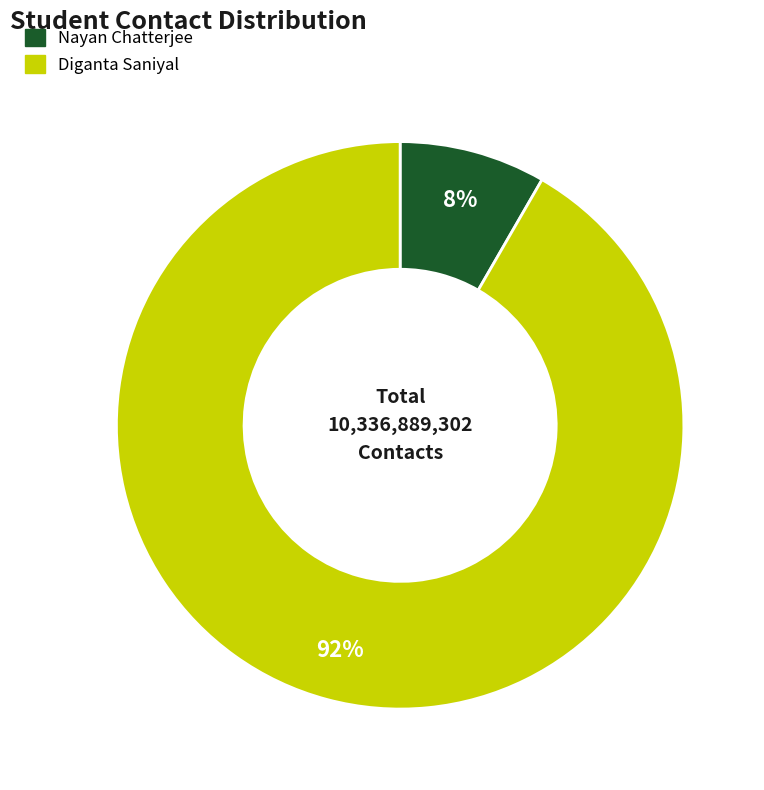

What is the ratio of the value at Nayan Chatterjee to the value at Diganta Saniyal?

0.1